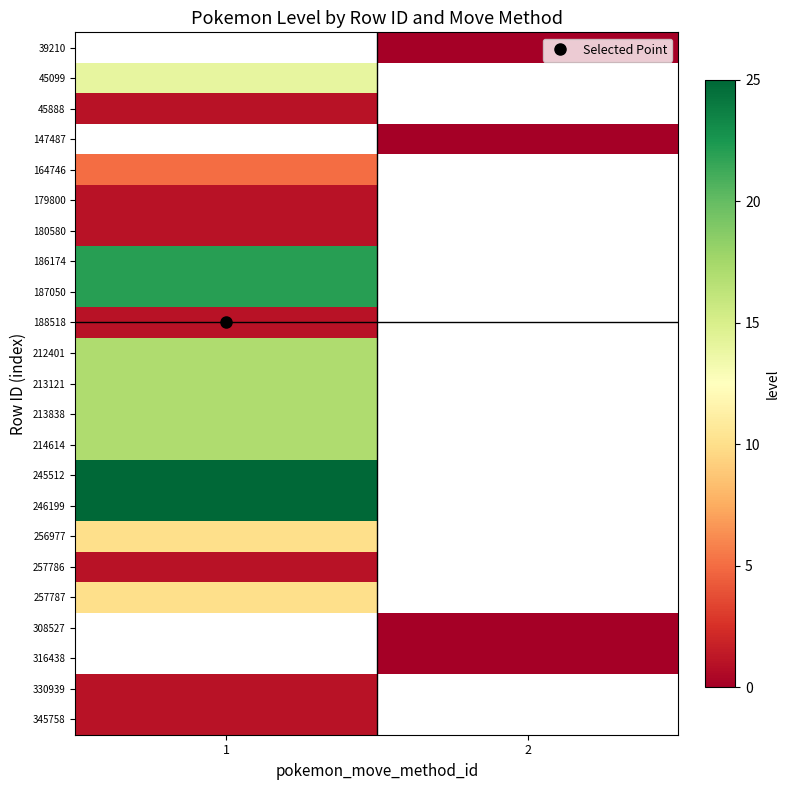

Which category has the highest value across all series?

1